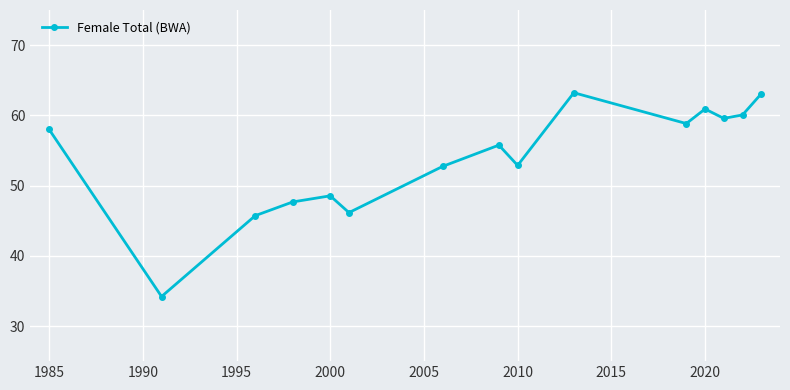

How many interior local peaks (higher than both neighbors) does the data have?

4